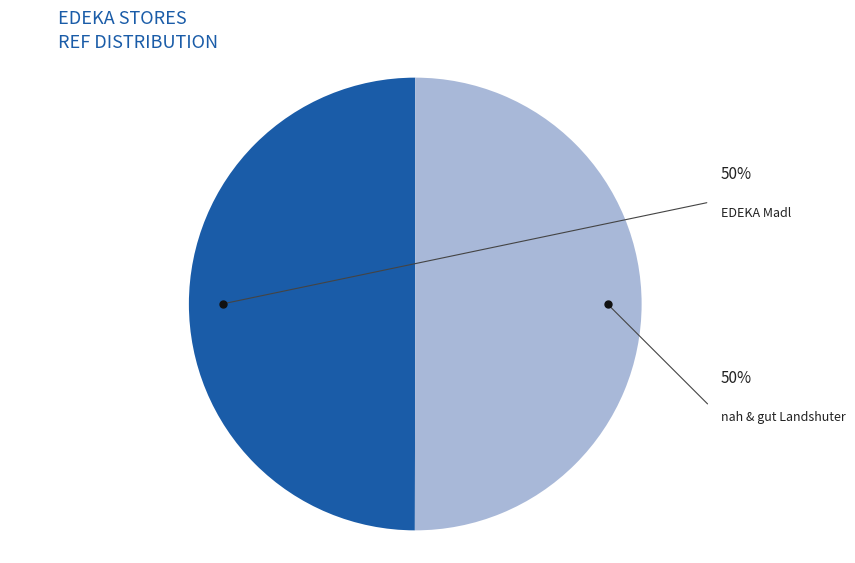

To the nearest percent, what is the average slice percentage?

50%